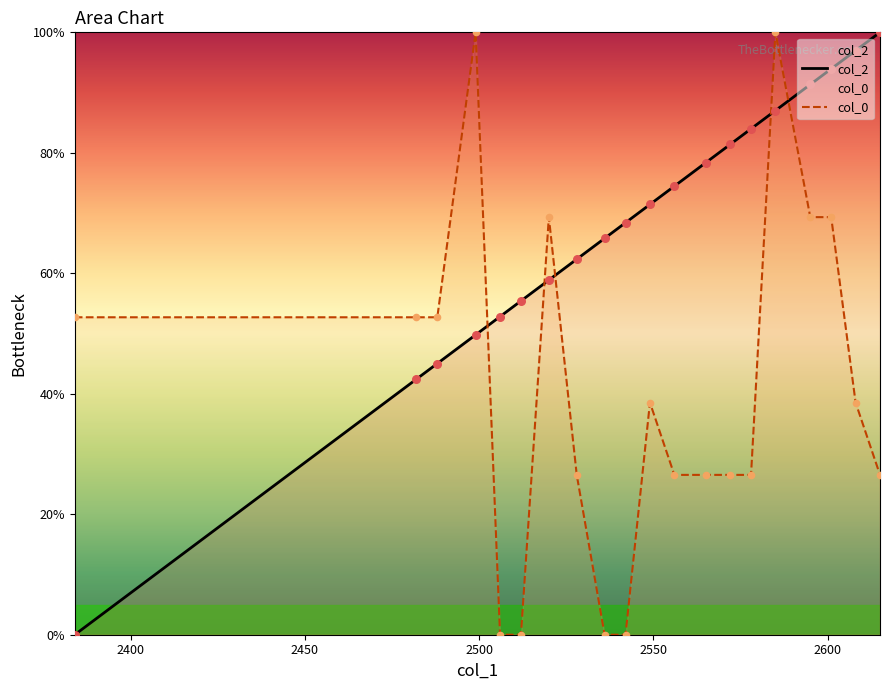

Which series reaches the minimum Y coordinate?

col_2